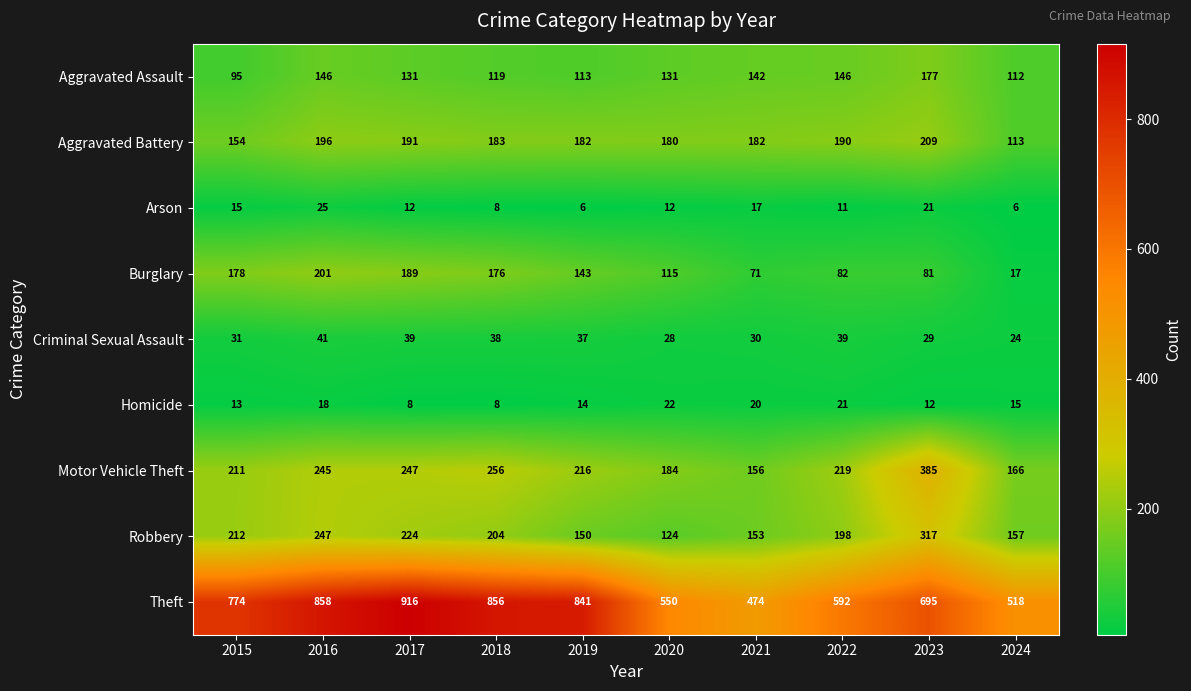

The value of Burglary at 2023 is 81. True or false?

True